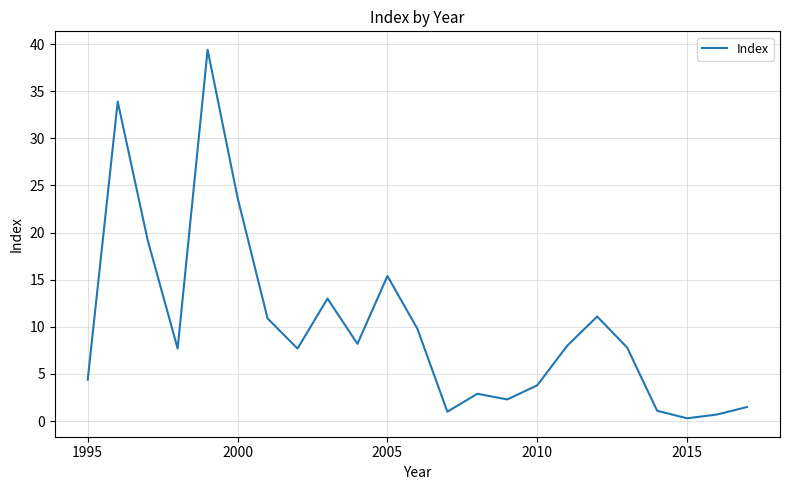

What is the difference between the maximum and minimum values?

39.1